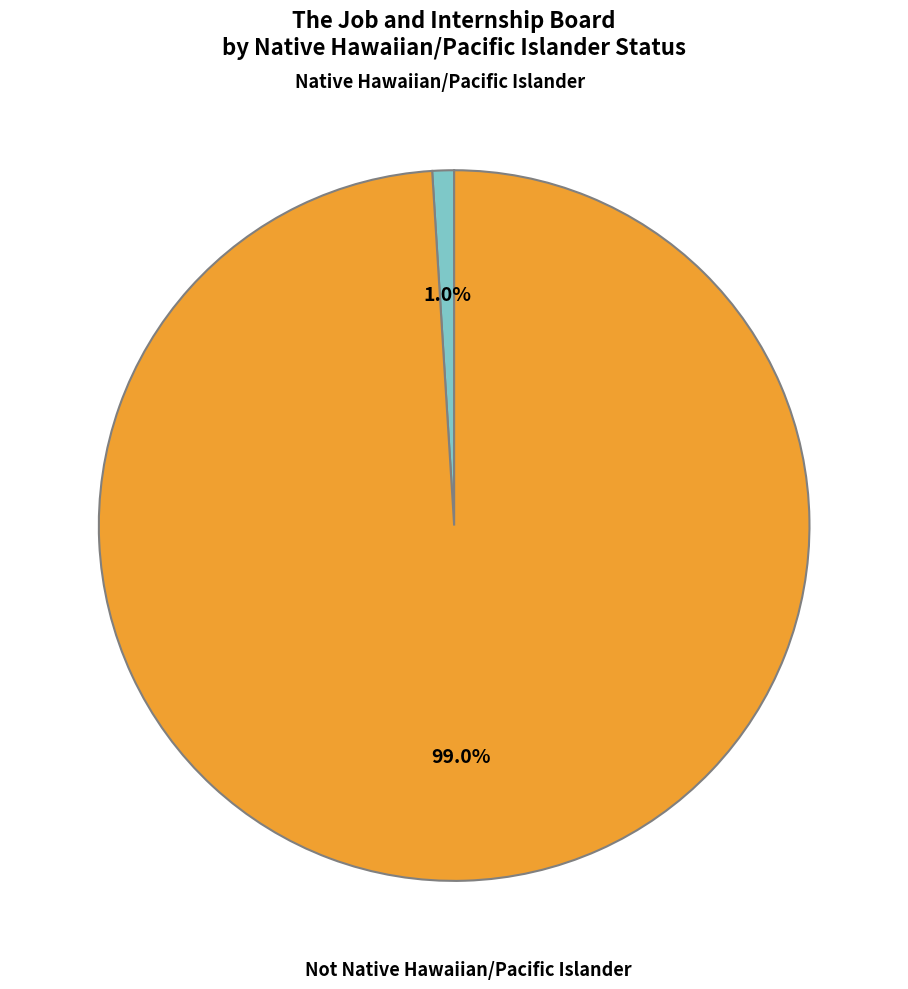

Rank the categories by value from highest to lowest.

Not Native Hawaiian/Pacific Islander, Native Hawaiian/Pacific Islander